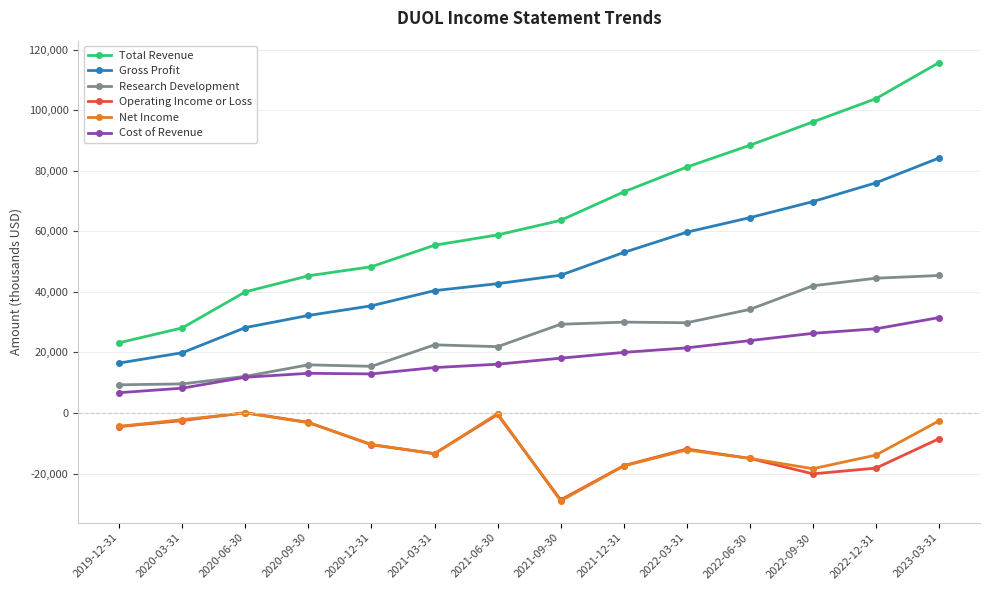

Is the value of Net Income at 2021-06-30 greater than the value of Research Development at 2022-12-31?

No